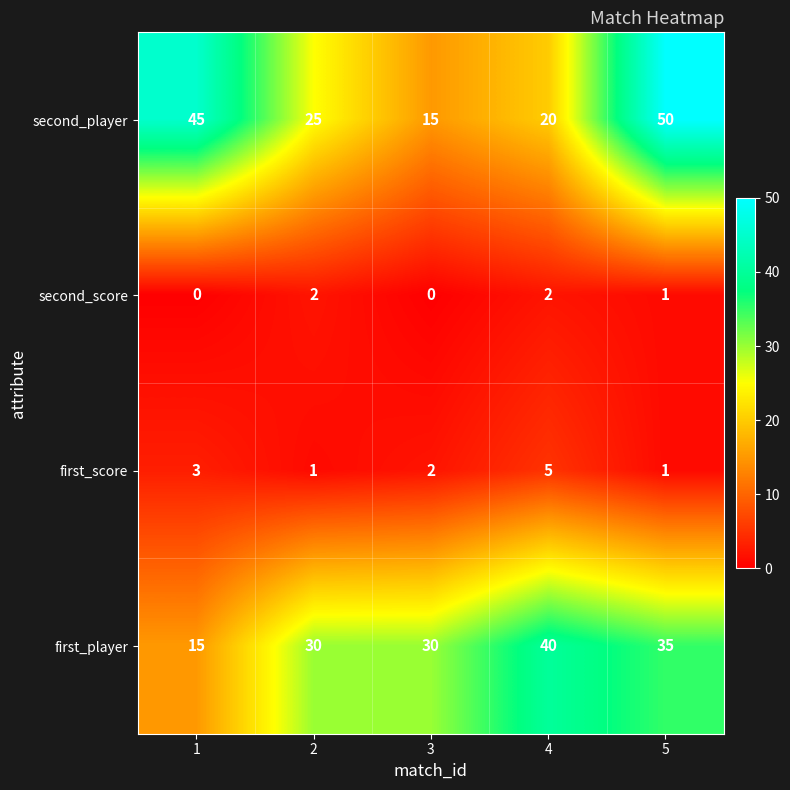

How many second_player values are between 20 and 45?

3